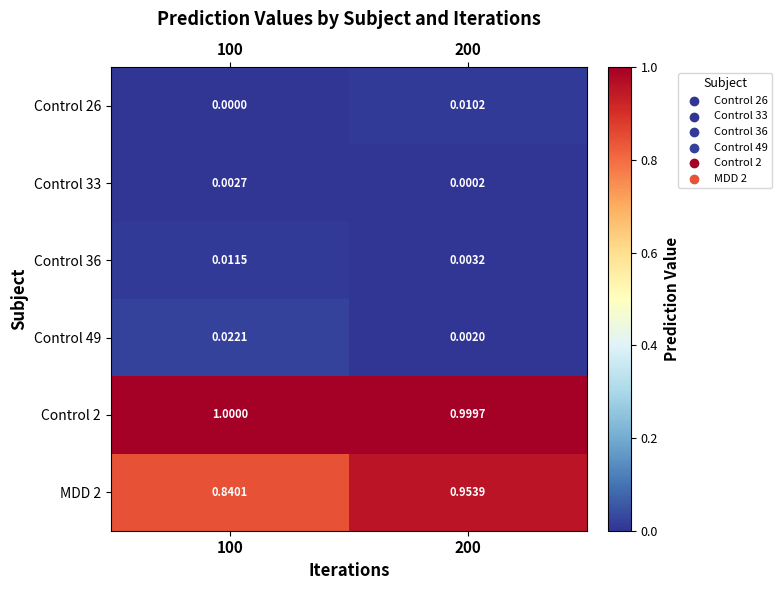

Is the value of Control 26 at 200 greater than the value of MDD 2 at 200?

No